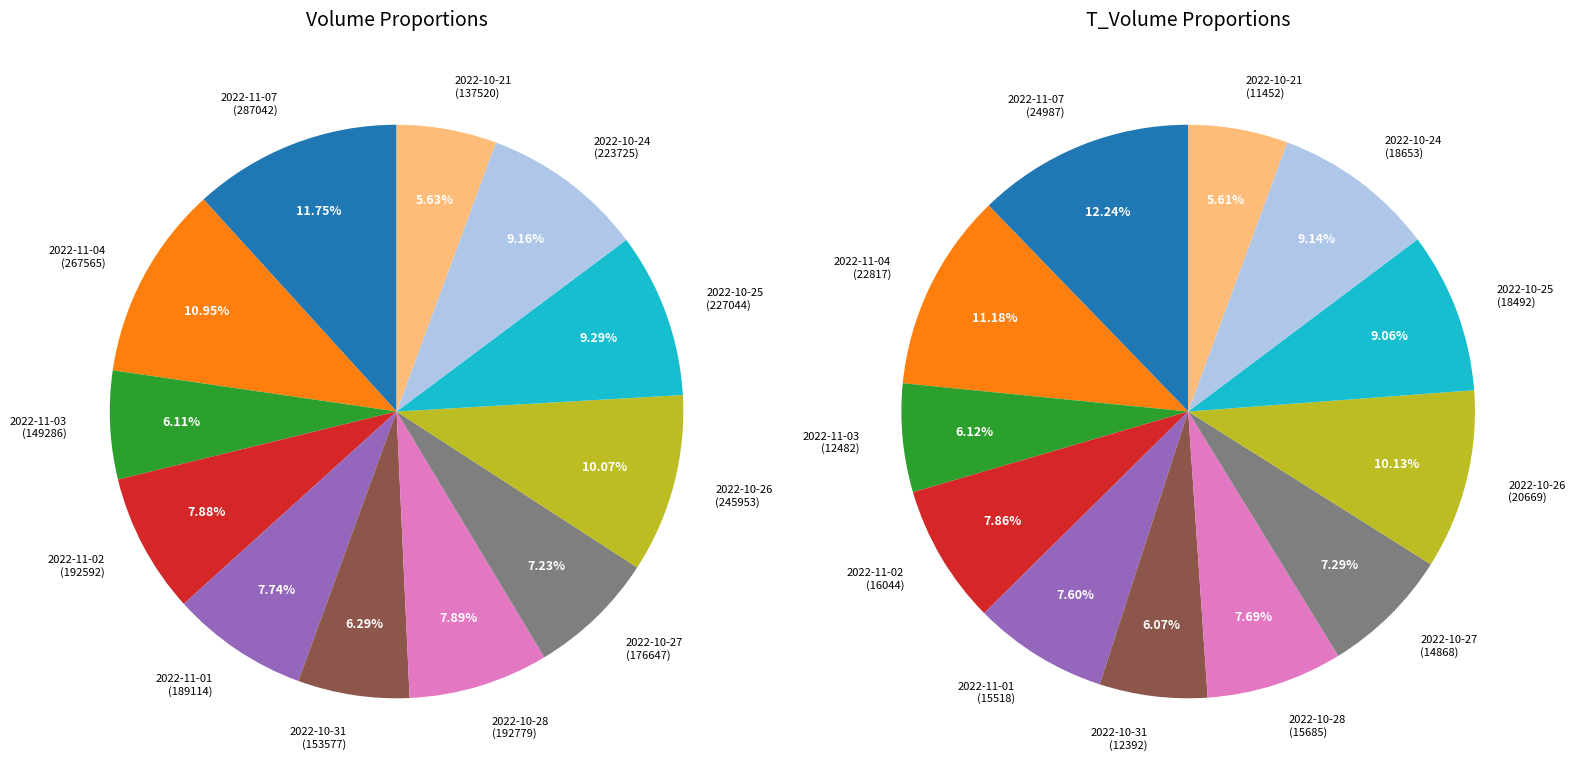

To the nearest percent, what is the combined percentage of 7 and 2?

13%